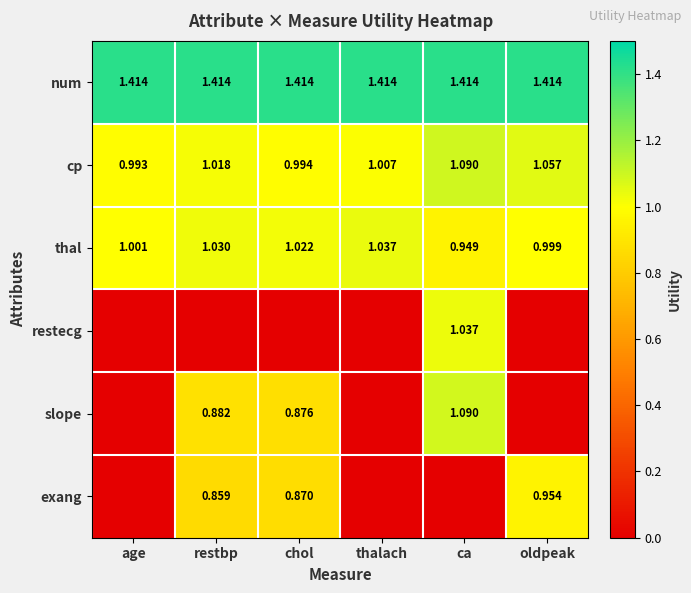

List the labels in order of cp value, largest first.

ca, oldpeak, restbp, thalach, chol, age